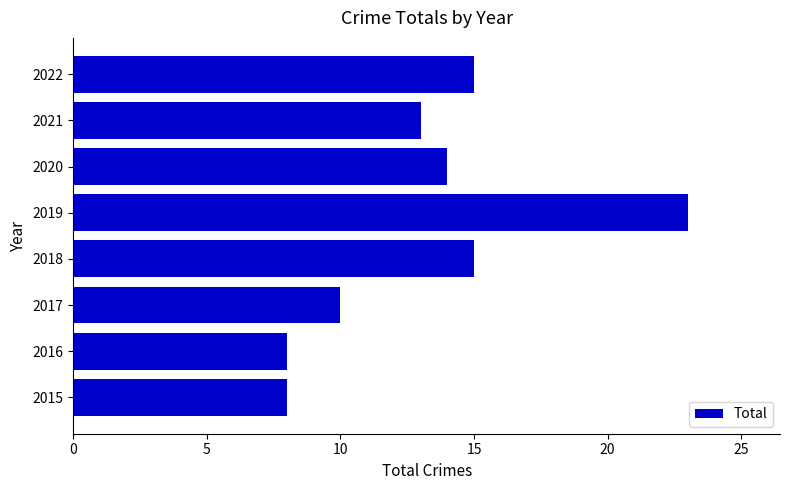

What is the sum of all values?

106